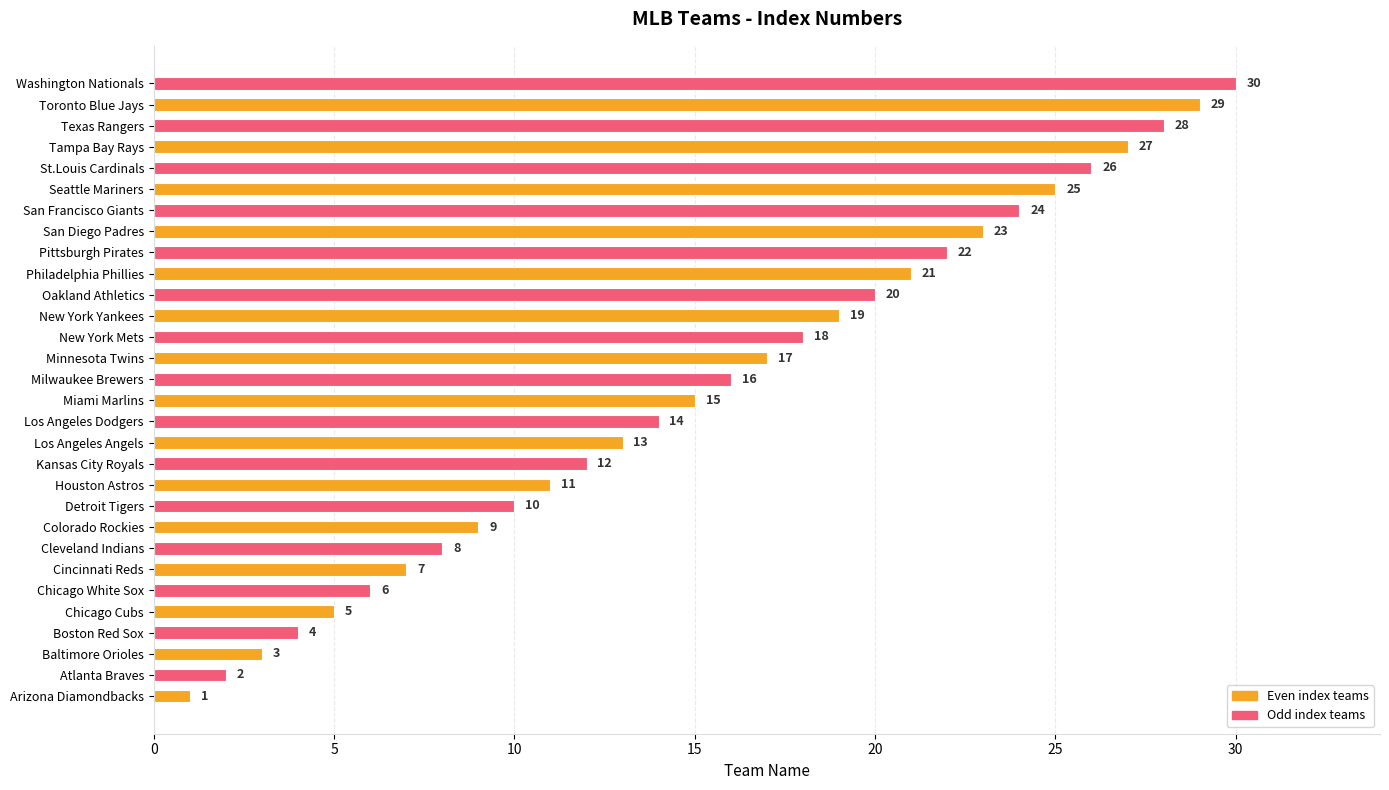

True or false: the data shows 11 at Houston Astros.

True